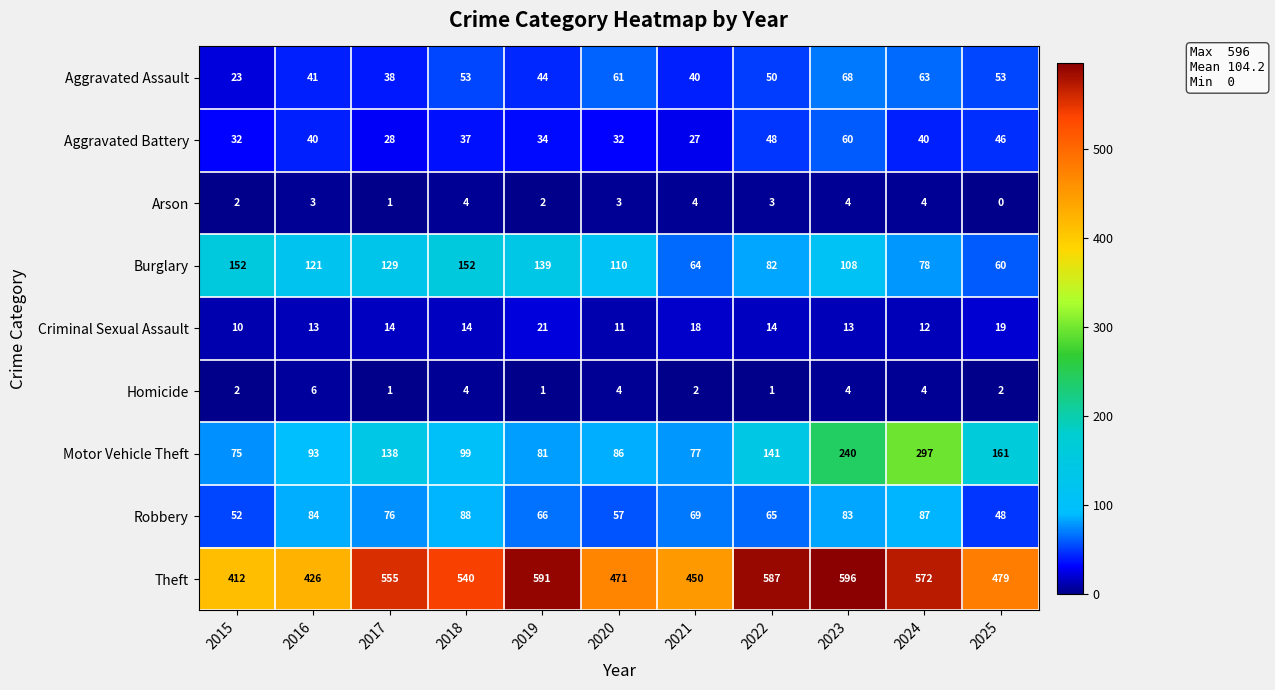

What is the average value of the Theft series?

516